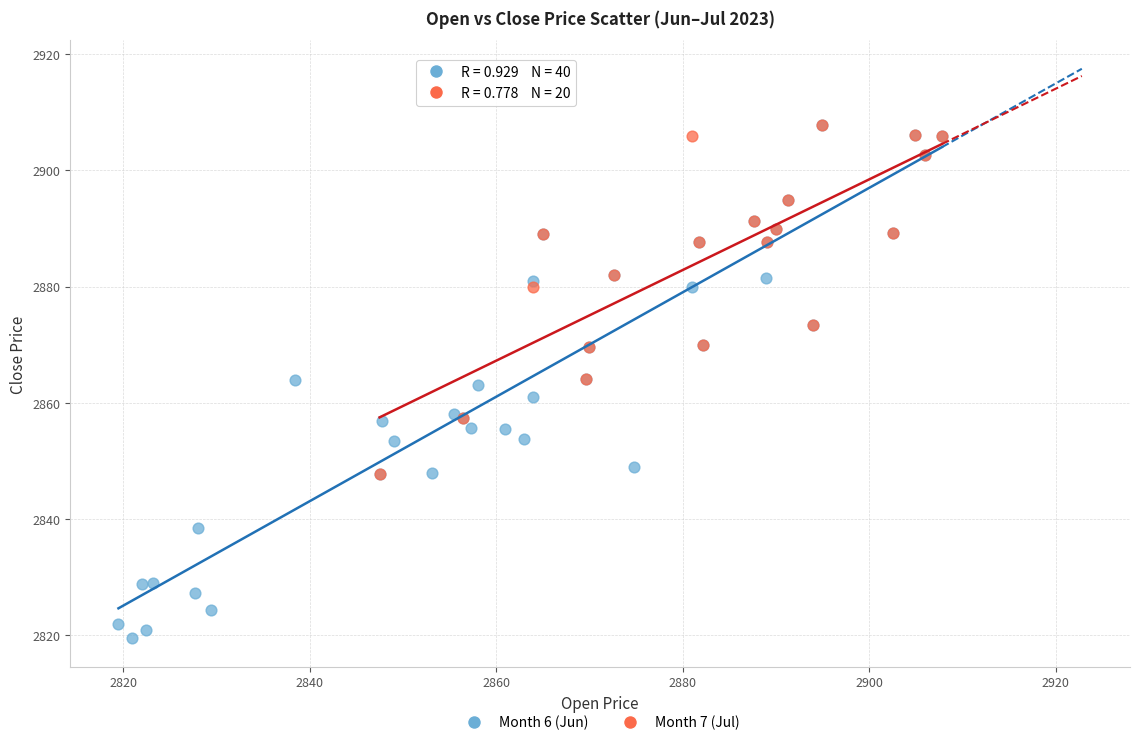

Which series reaches the minimum Y coordinate?

Month 6 (Jun)